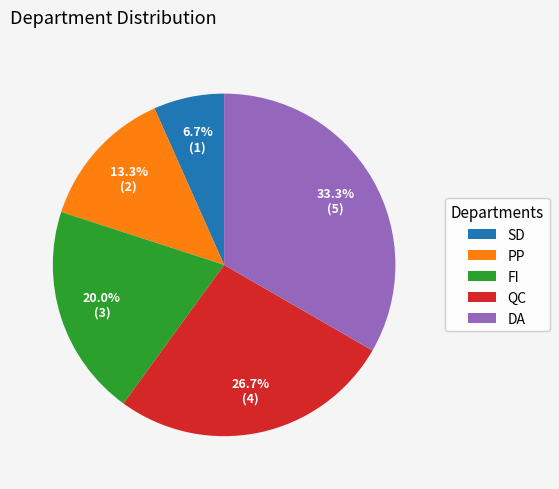

Which slice is the largest?

DA